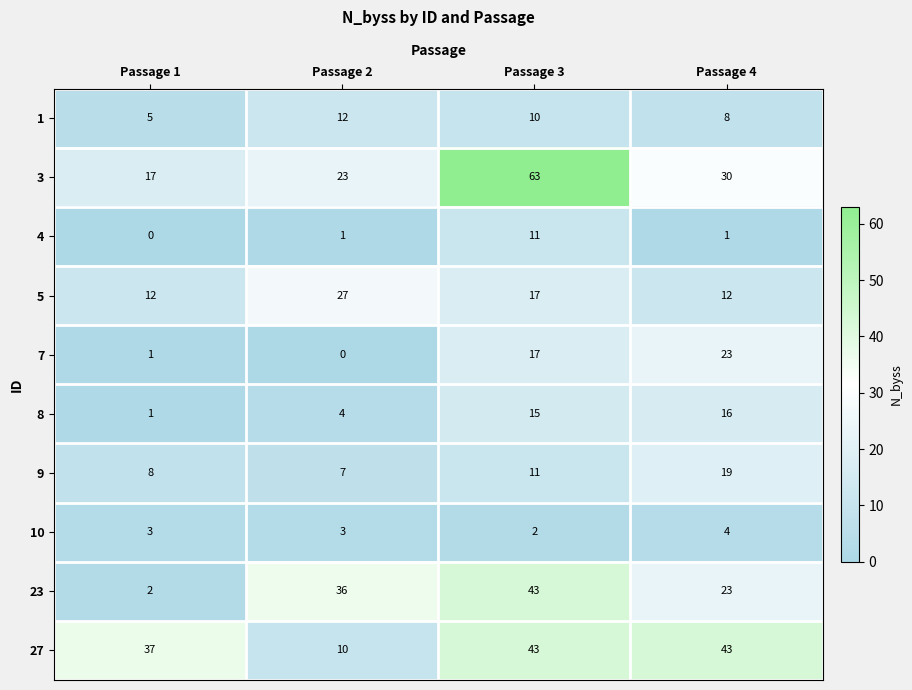

What is the difference between the maximum and minimum values in the 27 series?

33